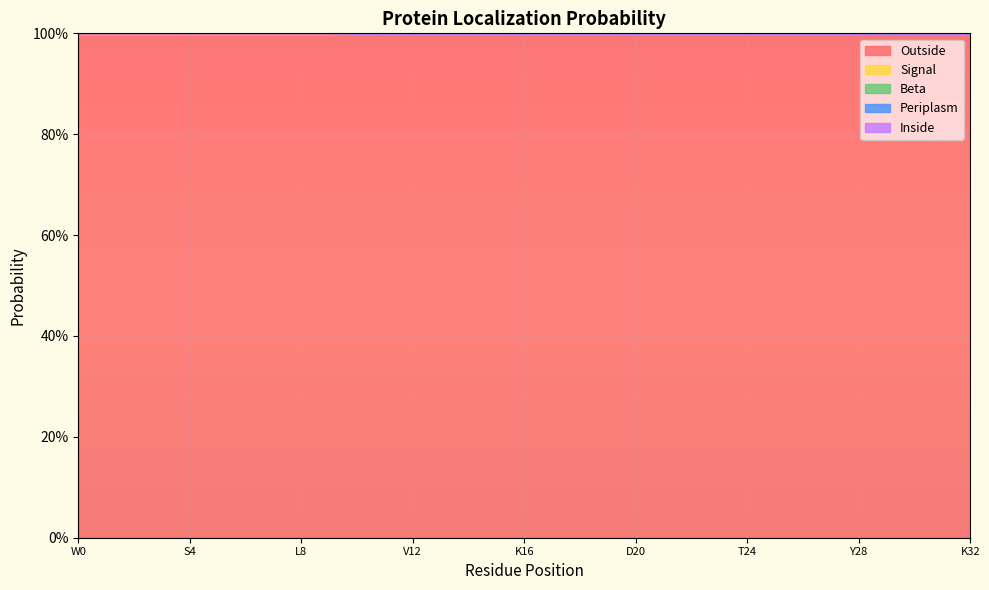

What is the label of the 9th point from the left?

L